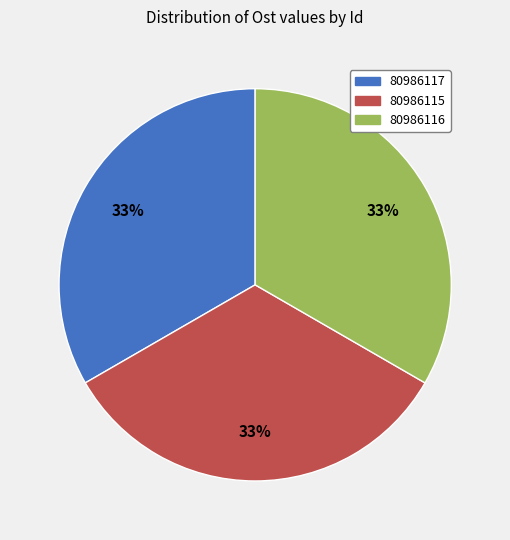

To the nearest percent, what portion does 80986115 represent?

33%